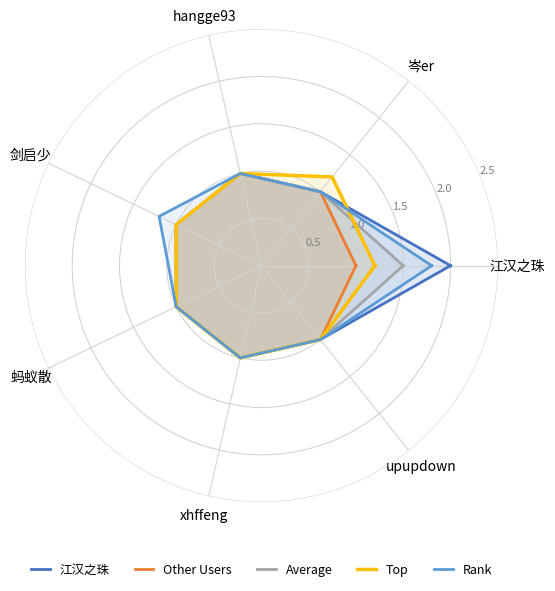

What is the label of the 6th point from the left?

xhffeng